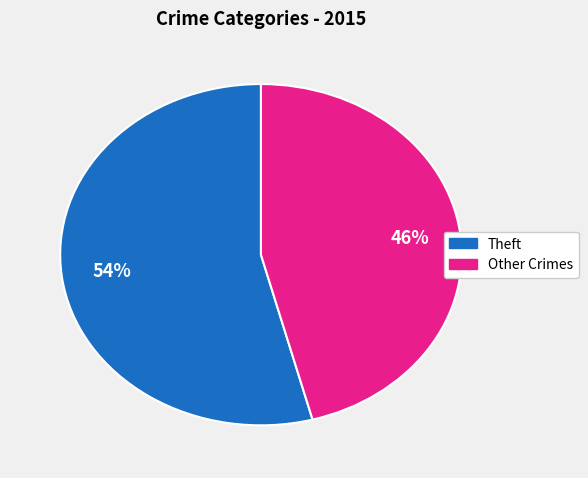

To the nearest percent, what is the difference between the largest and smallest slice percentages?

8%